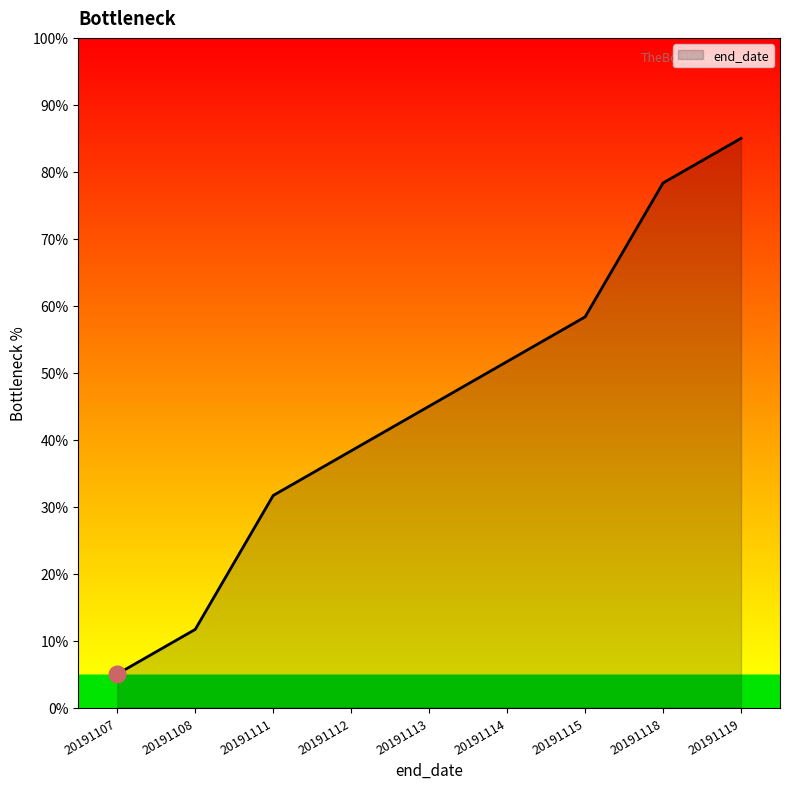

What is the ratio of the value at 20191114 to the value at 20191119?

0.6